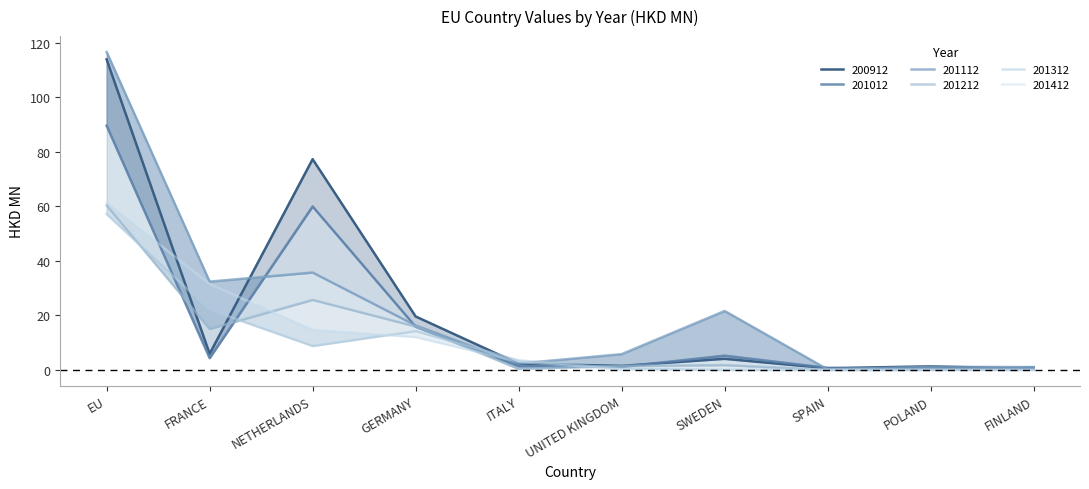

Between SWEDEN and SPAIN, which is larger?

SWEDEN